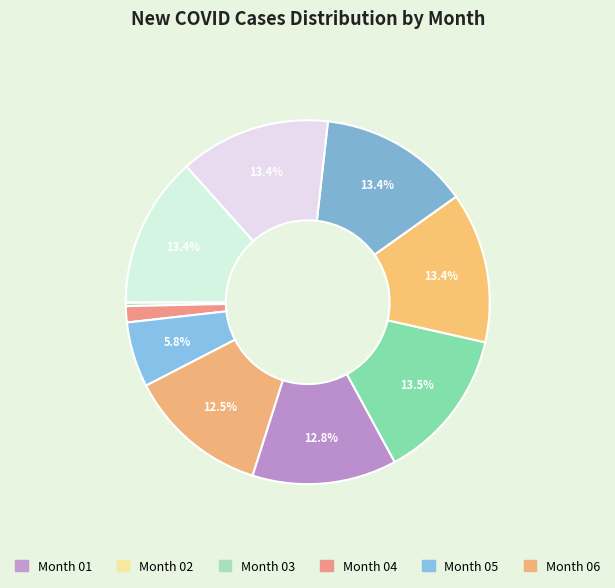

Count the number of slices in the pie.

12